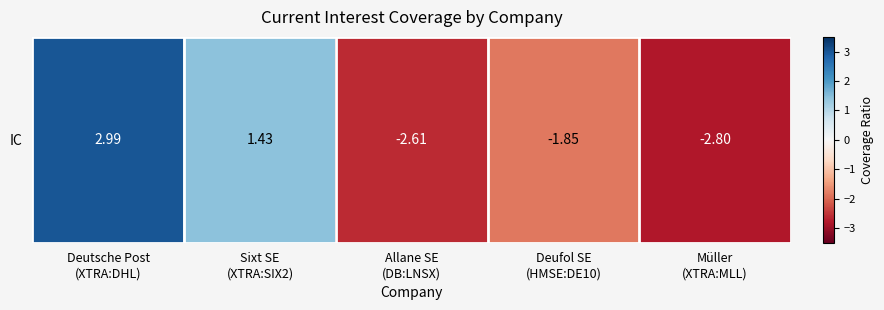

Rank the categories by value from lowest to highest.

Müller
(XTRA:MLL), Allane SE
(DB:LNSX), Deufol SE
(HMSE:DE10), Sixt SE
(XTRA:SIX2), Deutsche Post
(XTRA:DHL)